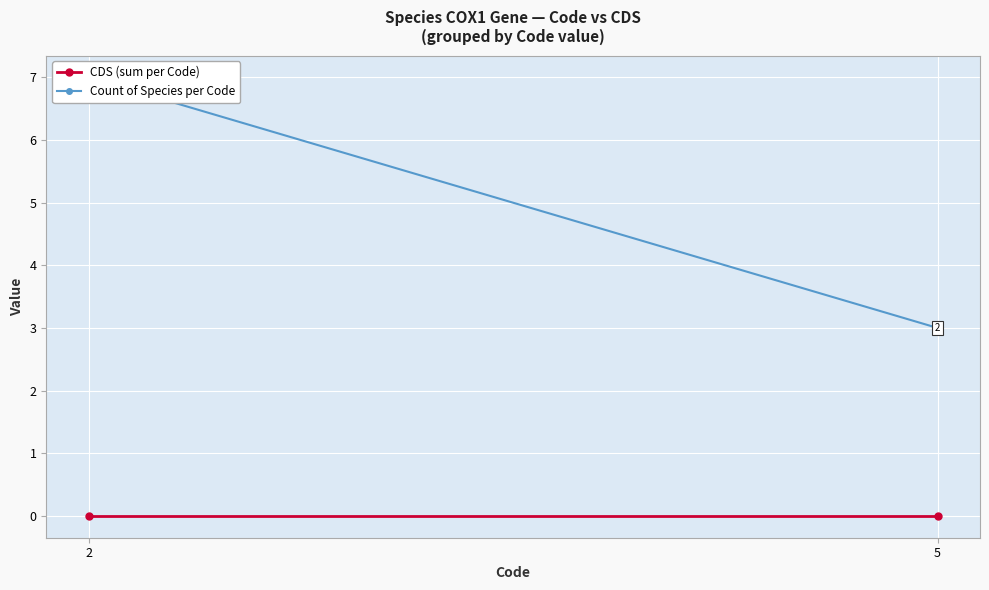

At which label does Count of Species per Code reach its minimum?

5